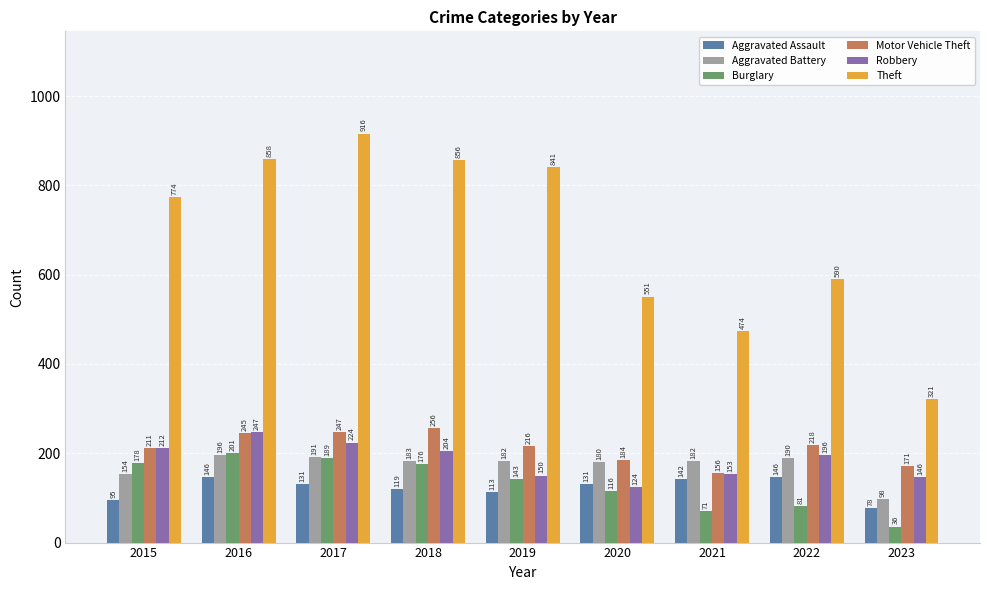

What is the difference between the Aggravated Assault values at 2022 and 2023?

68